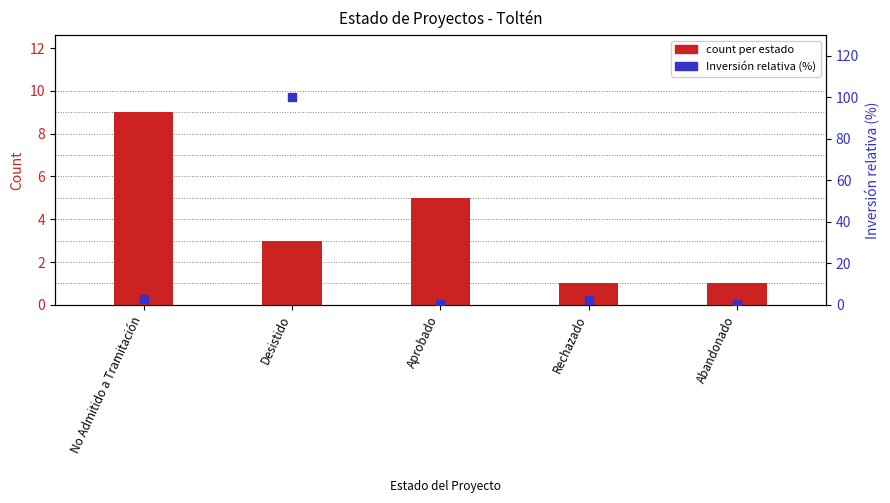

At which category is the sum across all series the highest?

Desistido